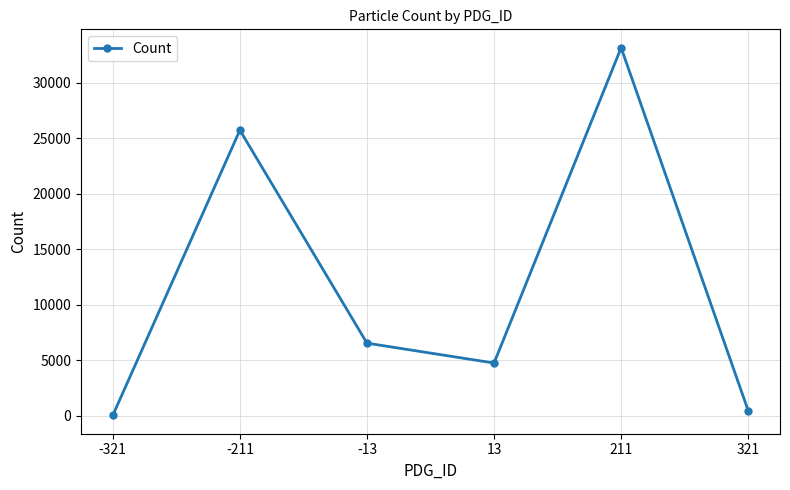

How many lines are shown in the chart?

1